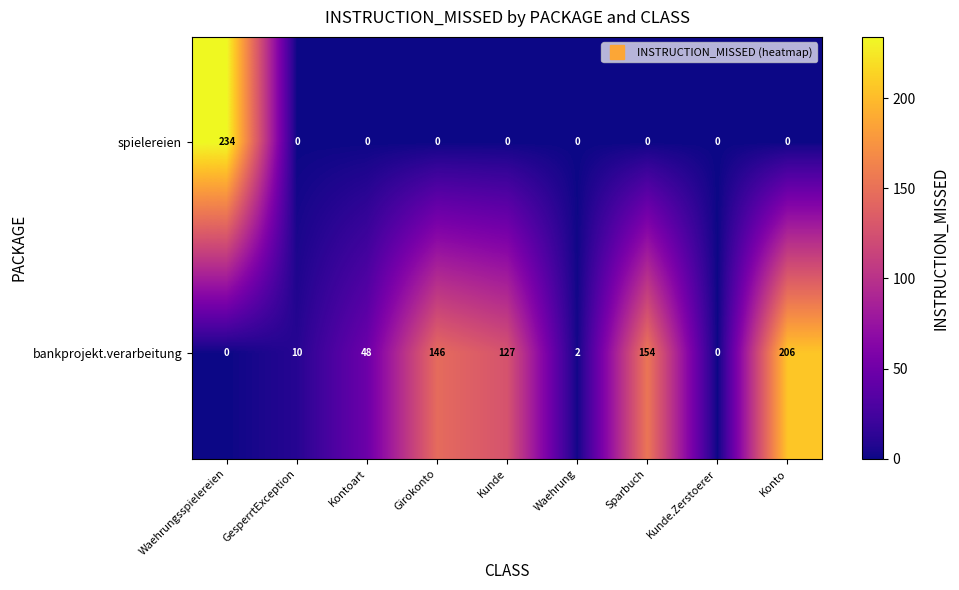

Which series has the largest range (max minus min)?

spielereien